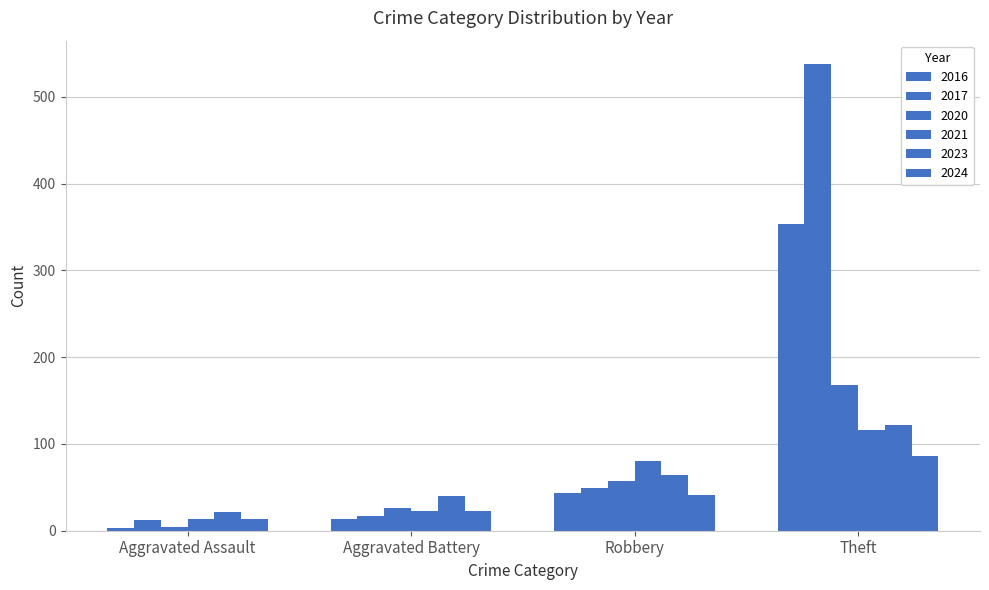

How many data points does each series have?

4